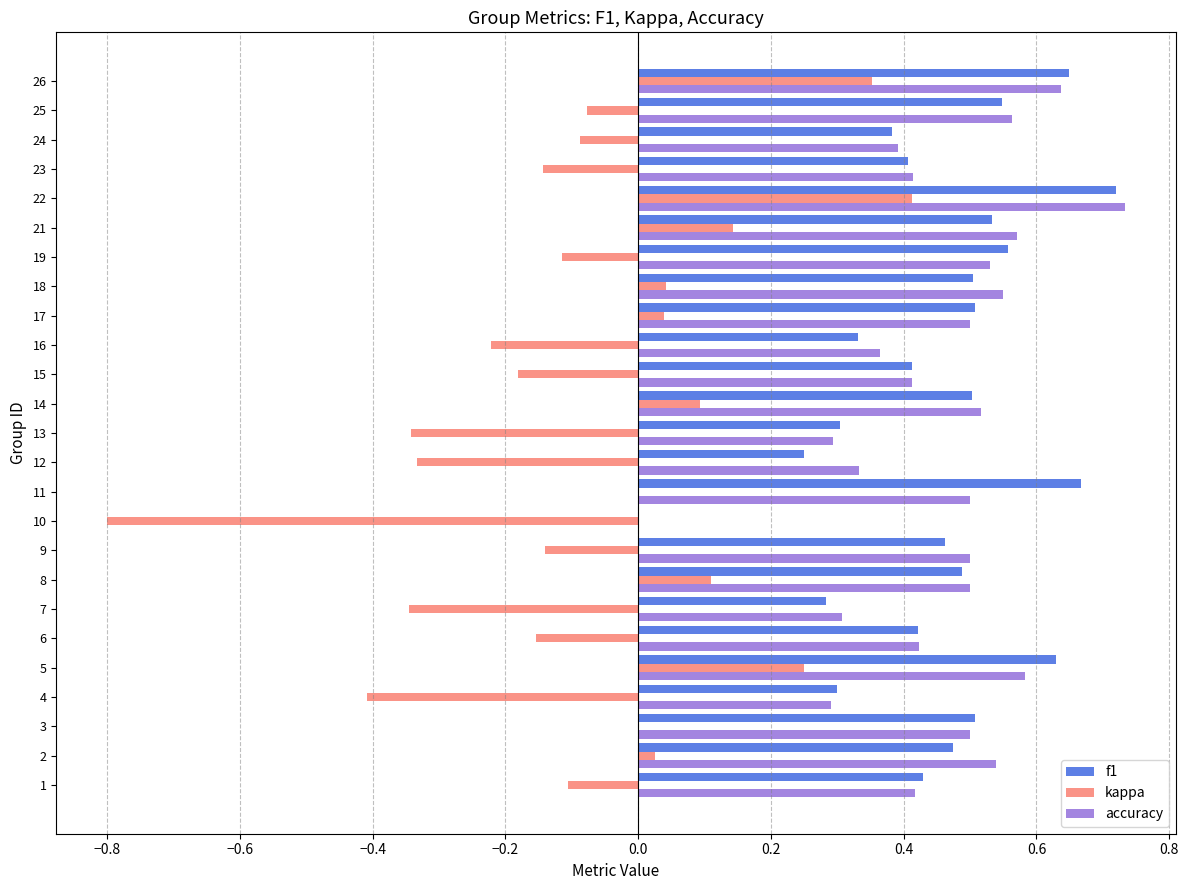

What is the total value across all series at 11?

1.2